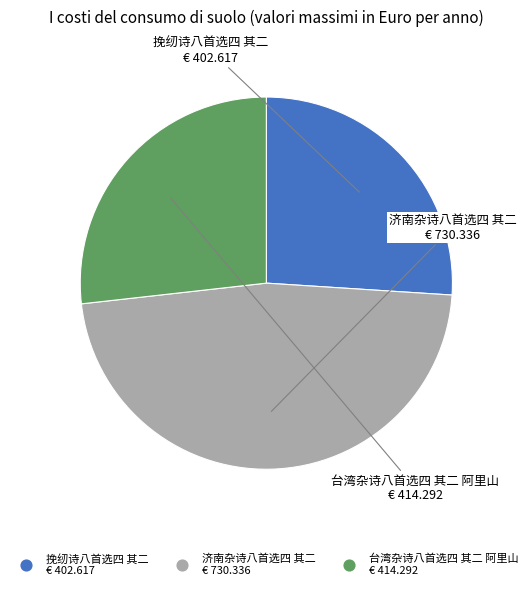

Which category has the smallest portion of the pie?

挽纫诗八首选四 其二